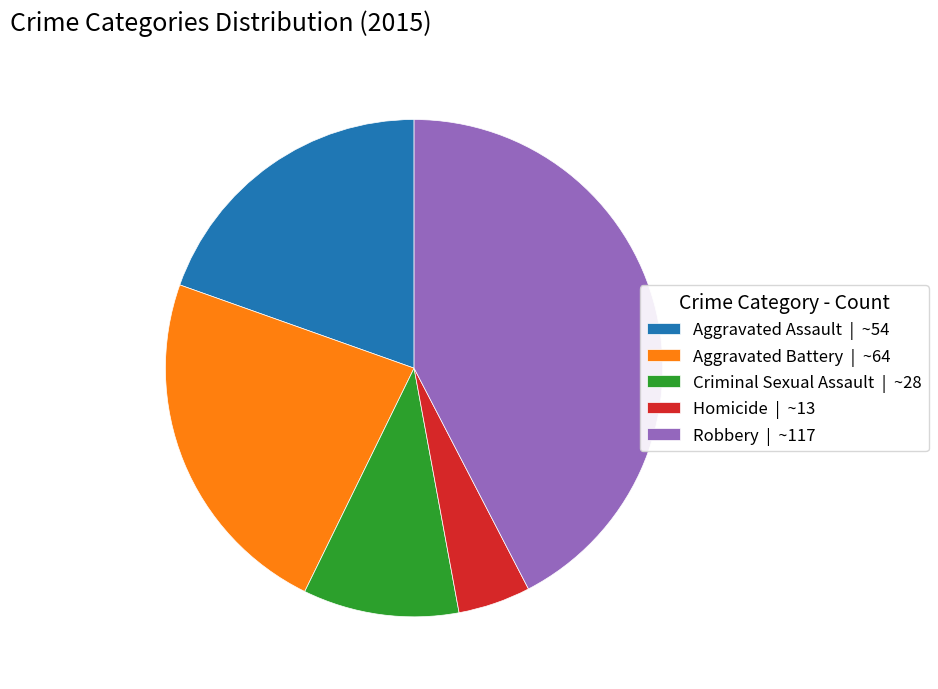

Does Criminal Sexual Assault | ~28 account for over 50% of the chart?

No